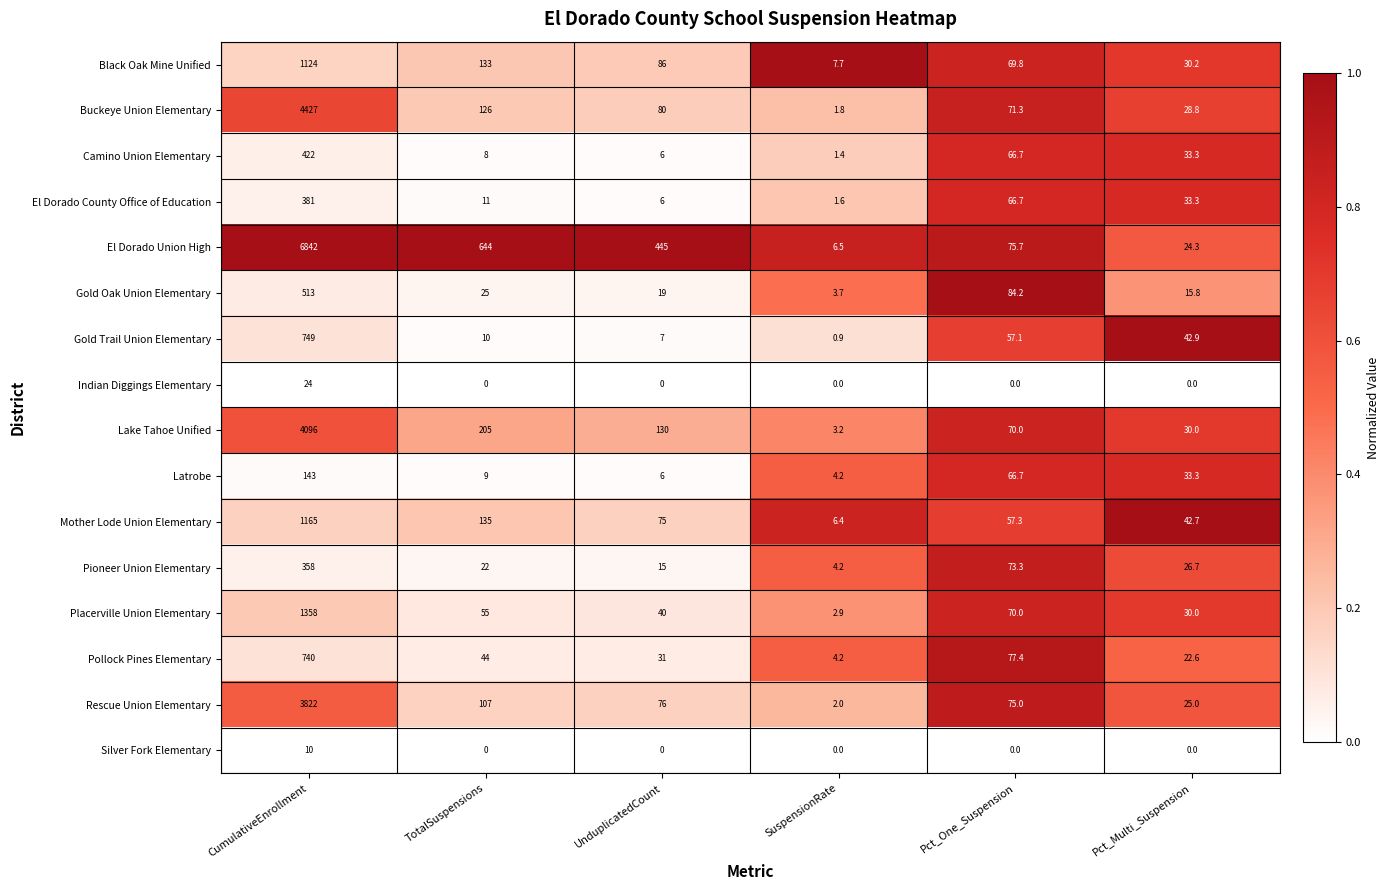

What is the maximum value shown in the chart?

6842.0